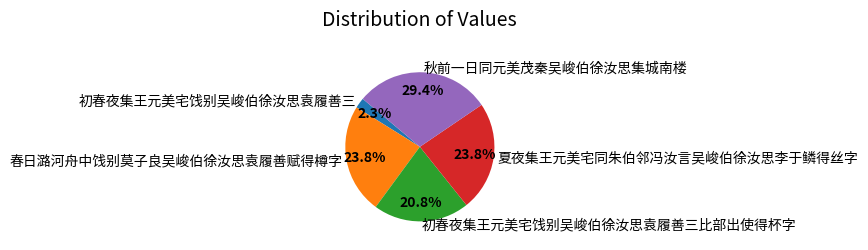

Approximately how many times larger is the value at 秋前一日同元美茂秦吴峻伯徐汝思集城南楼 compared to 初春夜集王元美宅饯别吴峻伯徐汝思袁履善三比部出使得杯字?

1.4